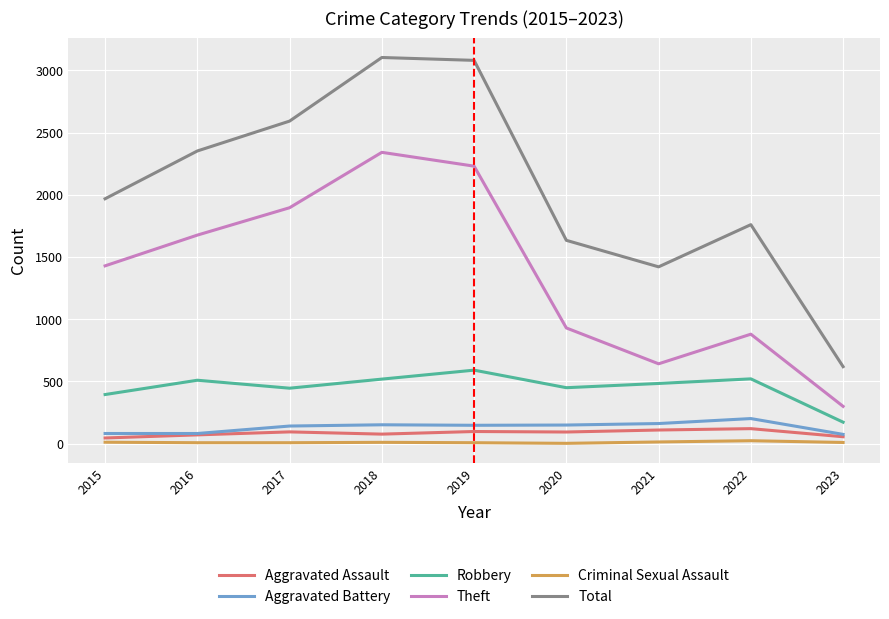

At how many categories does at least one series exceed 800?

8